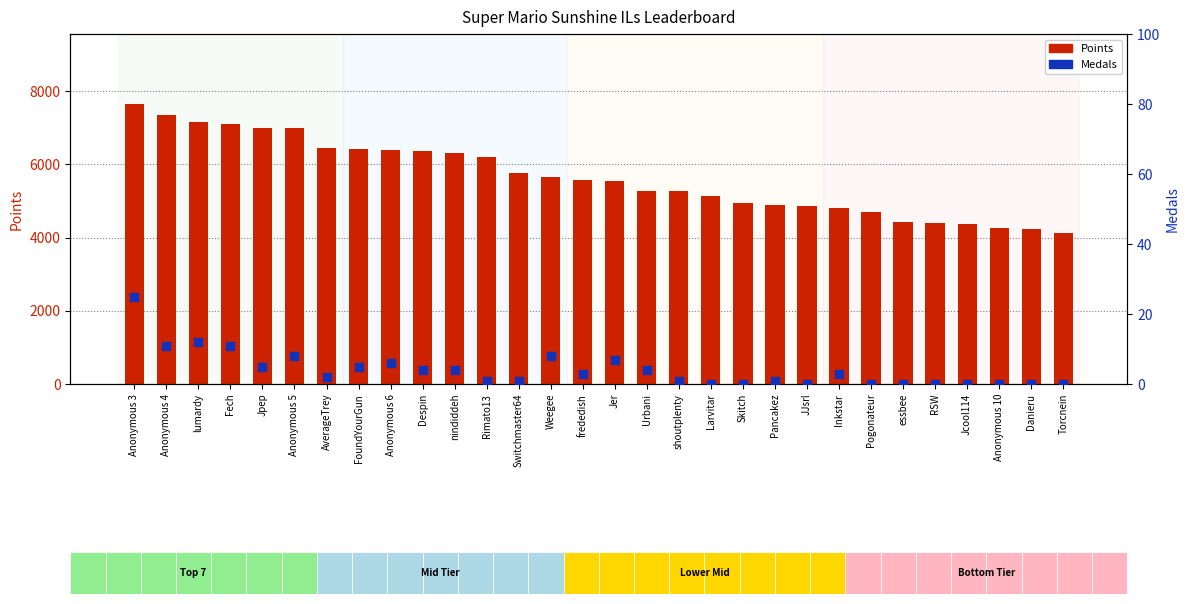

At how many categories does at least one series exceed 2222?

30